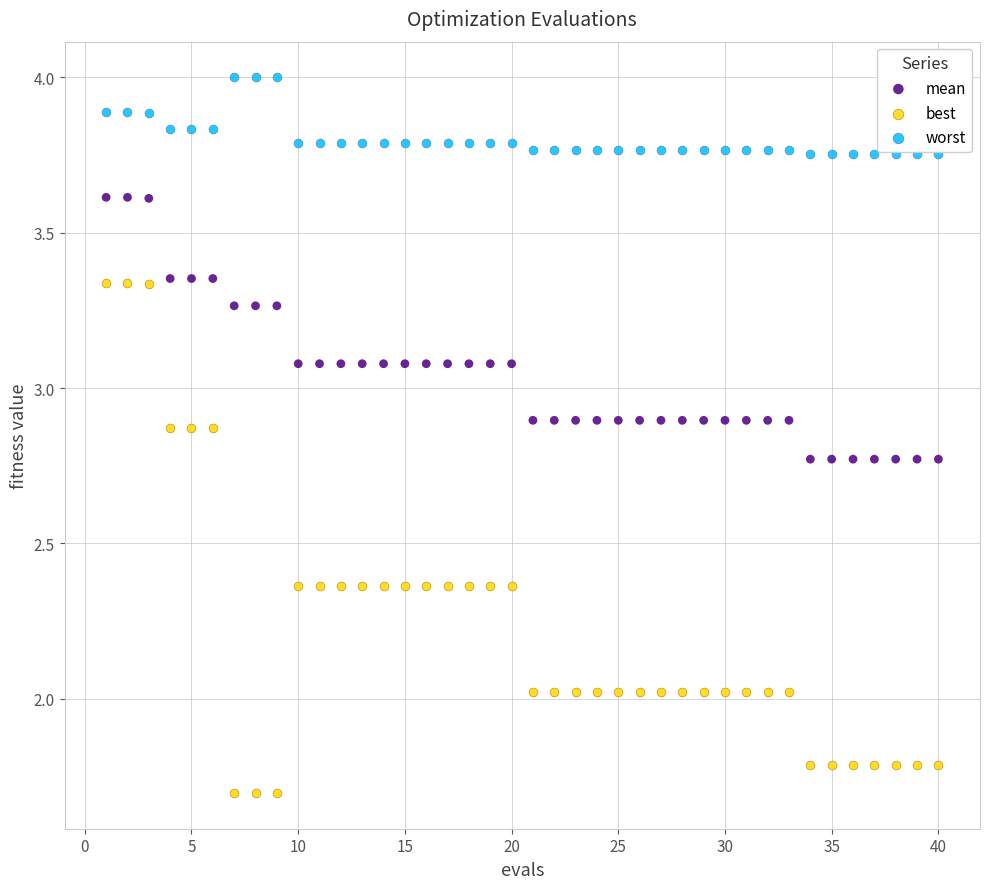

Across all data points, what is the range of X values (max minus min)?

39.0